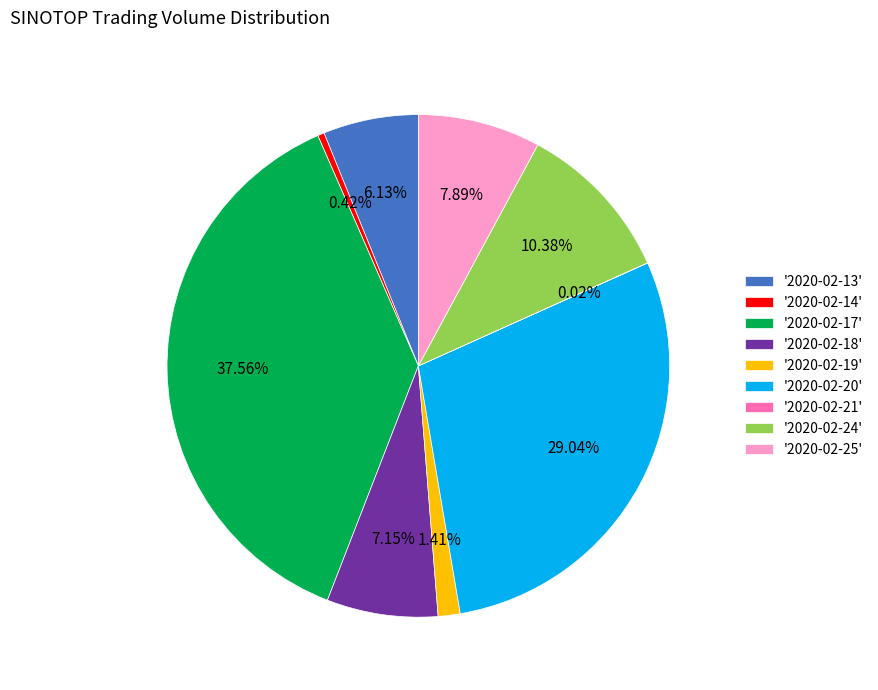

Approximately how many times larger is the value at '2020-02-13' compared to '2020-02-19'?

4.3